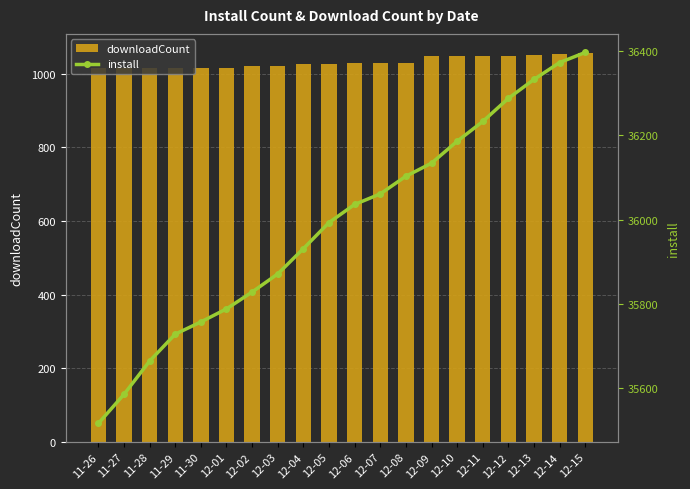

How many values in the install series are below 36036?

10